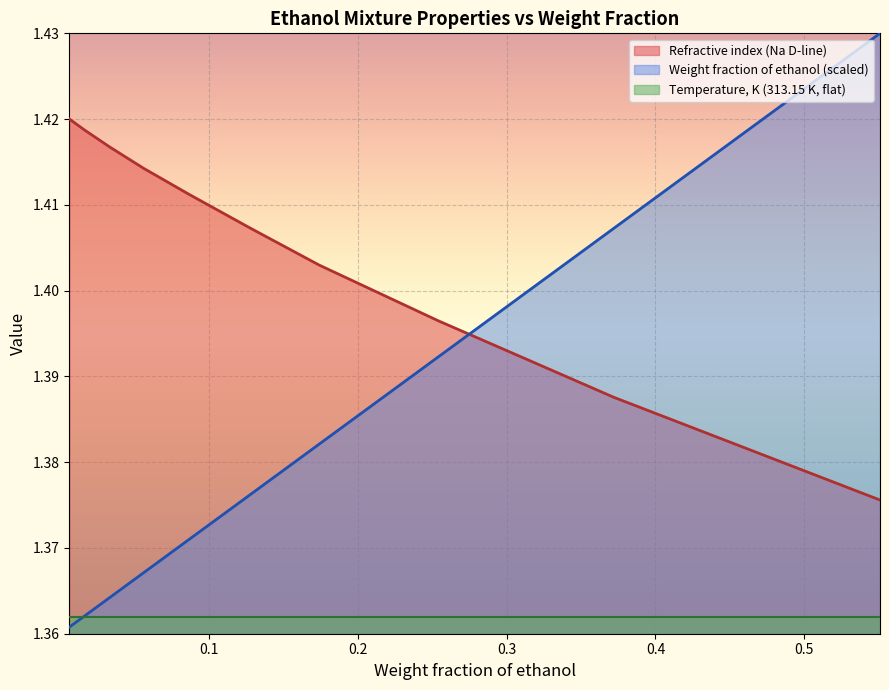

What is the value of the Weight fraction of ethanol point at the 2nd from the left?

1.4